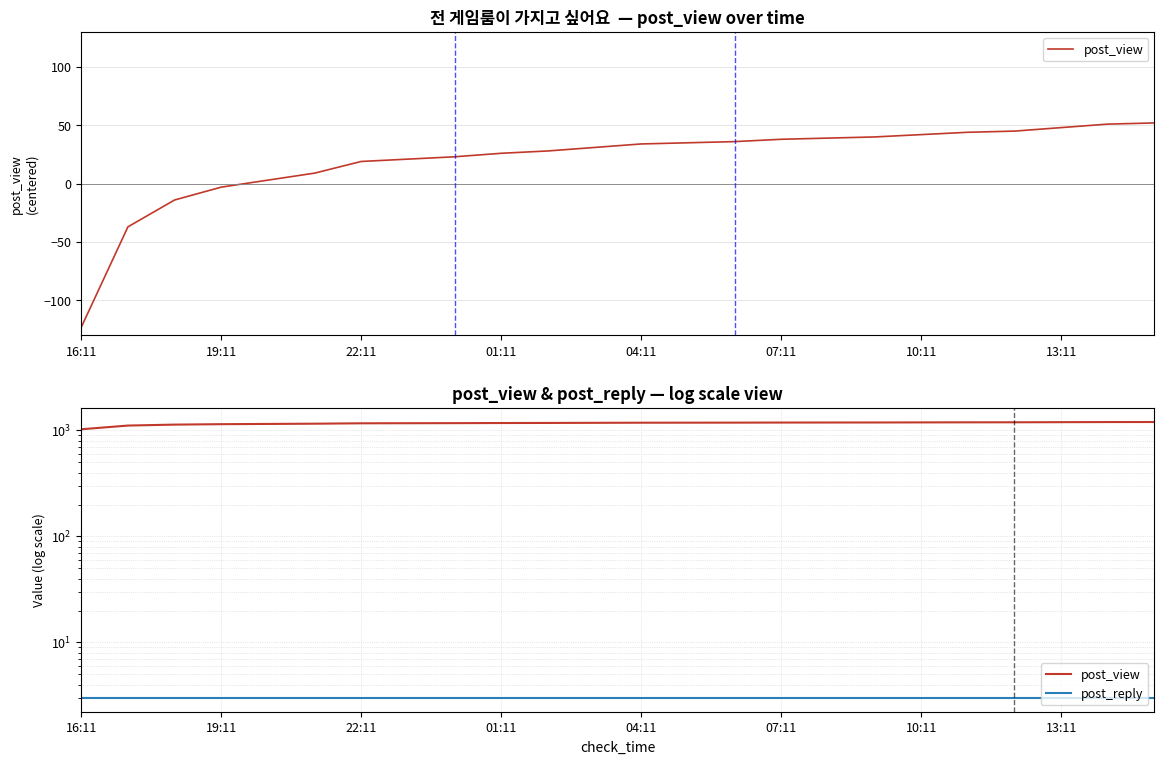

True or false: post_view and post_reply intersect in this chart.

False